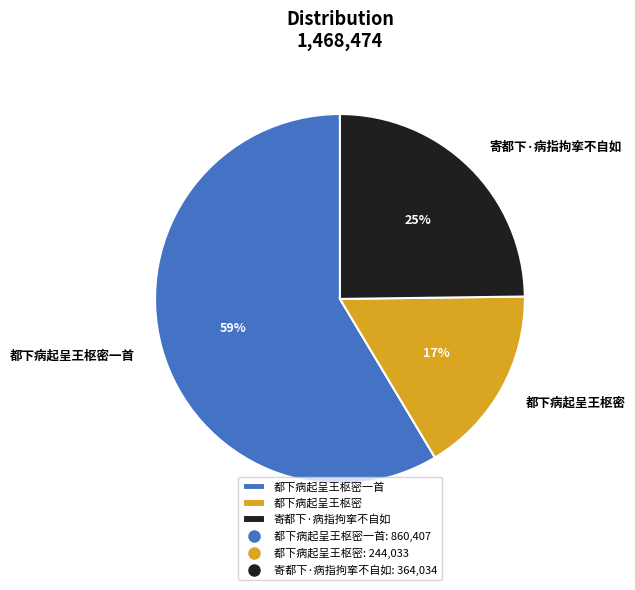

Between 寄都下·病指拘挛不自如 and 都下病起呈王枢密一首, which is larger?

都下病起呈王枢密一首